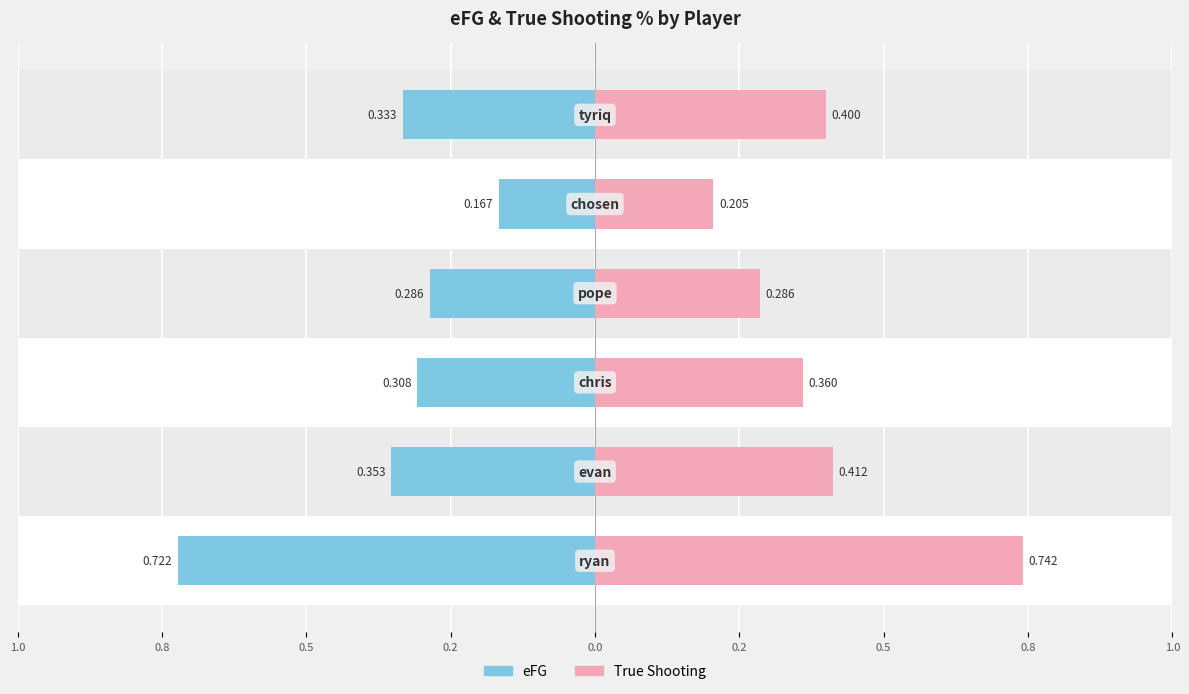

At how many categories does at least one series exceed 0?

6